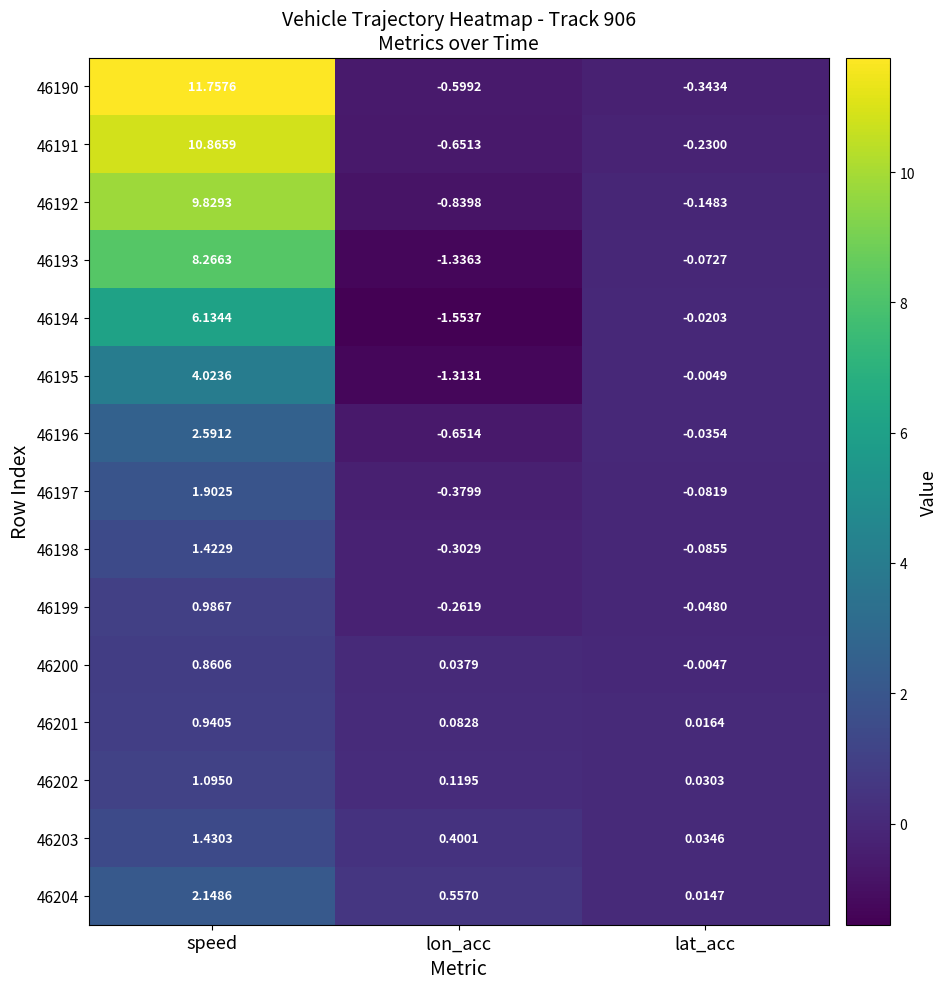

Where does the 46196 series first go above 0?

speed